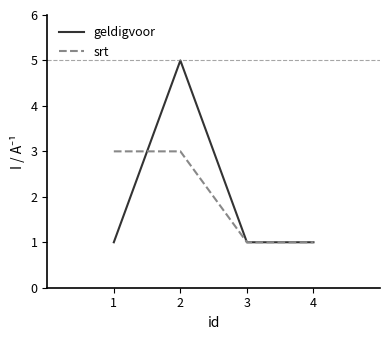

How many series are shown in this chart?

2